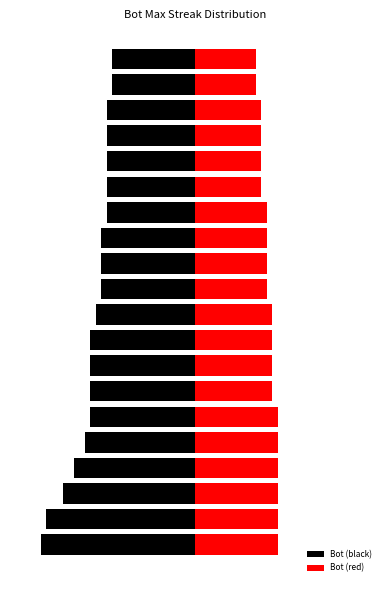

How many series are shown in this chart?

2